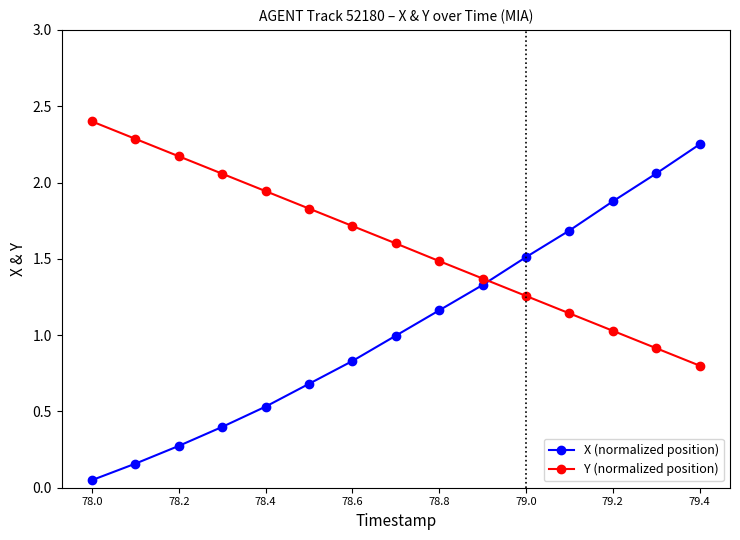

What is the maximum value shown in the chart?

2.4